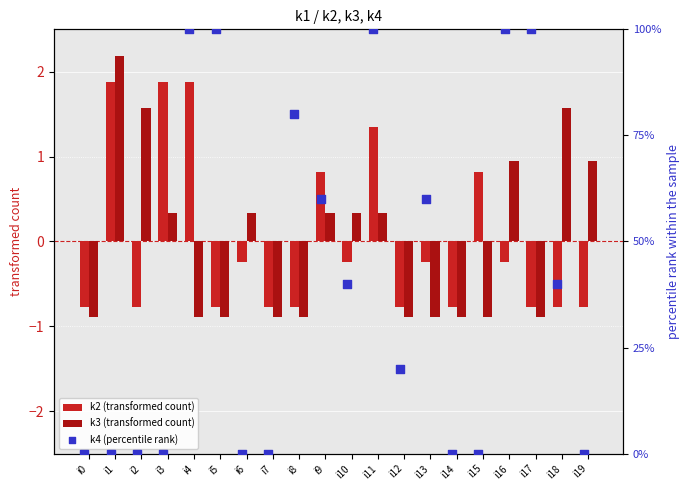

Which series has the largest Y range (max minus min)?

k4 (percentile rank)